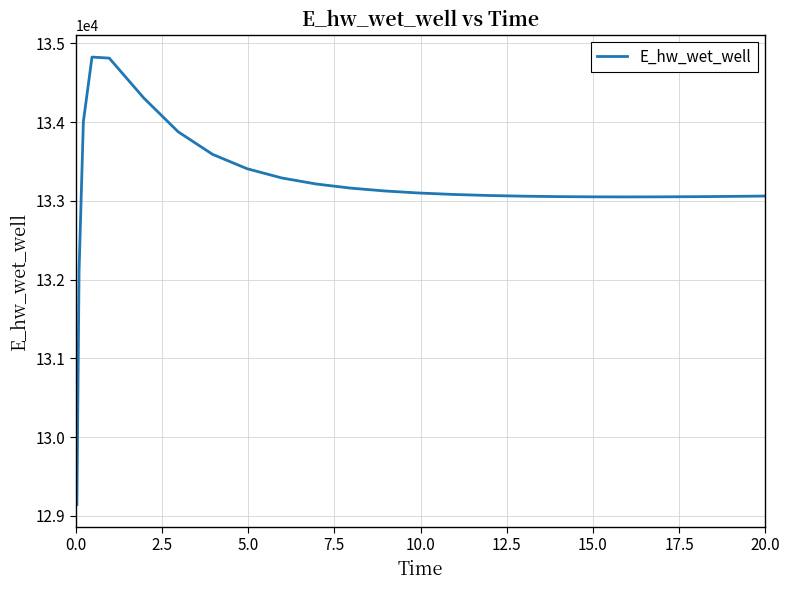

What is the smallest value displayed?

129143.6